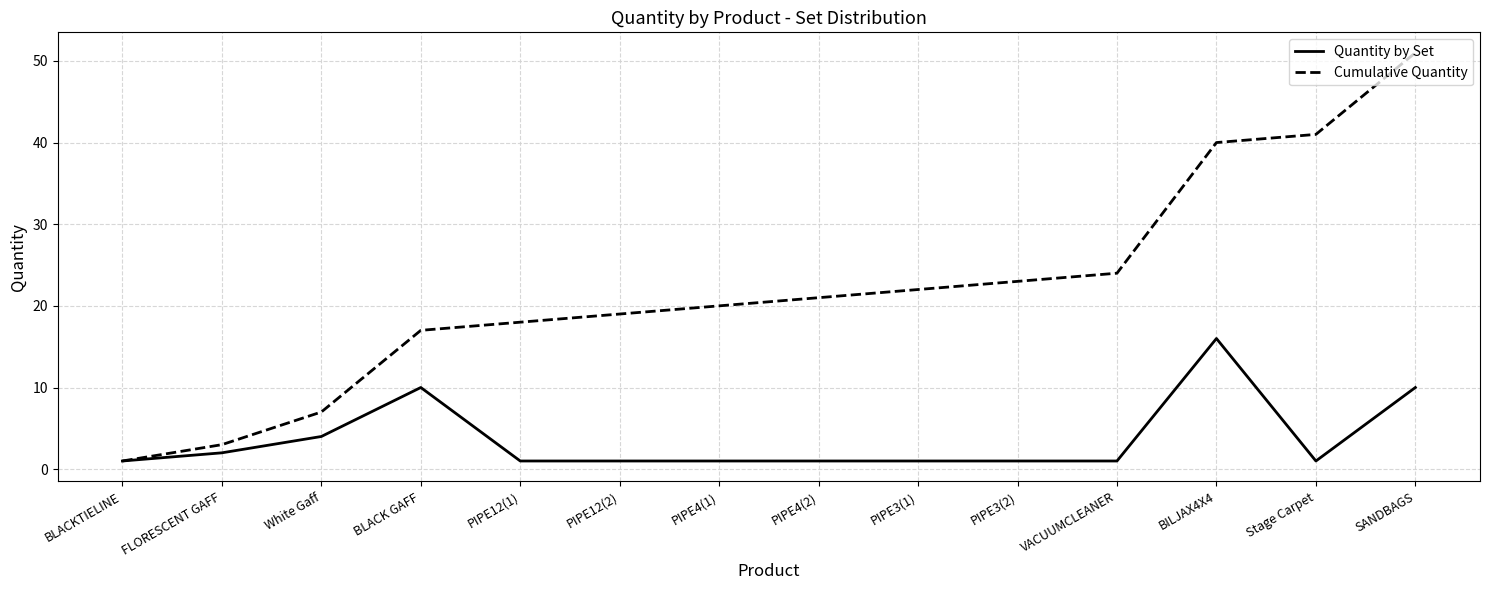

What is the difference between the maximum and minimum values in the Quantity by Set series?

15